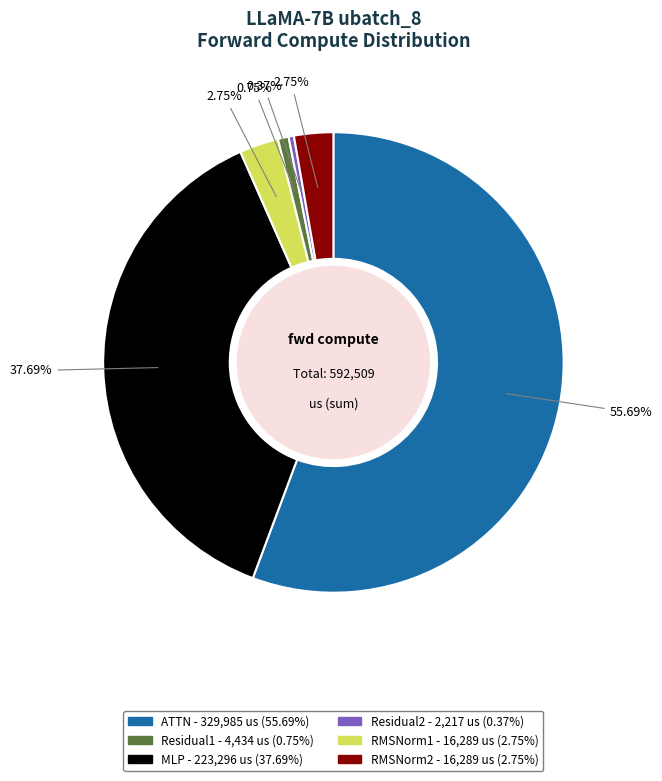

Does any single category account for the majority?

Yes